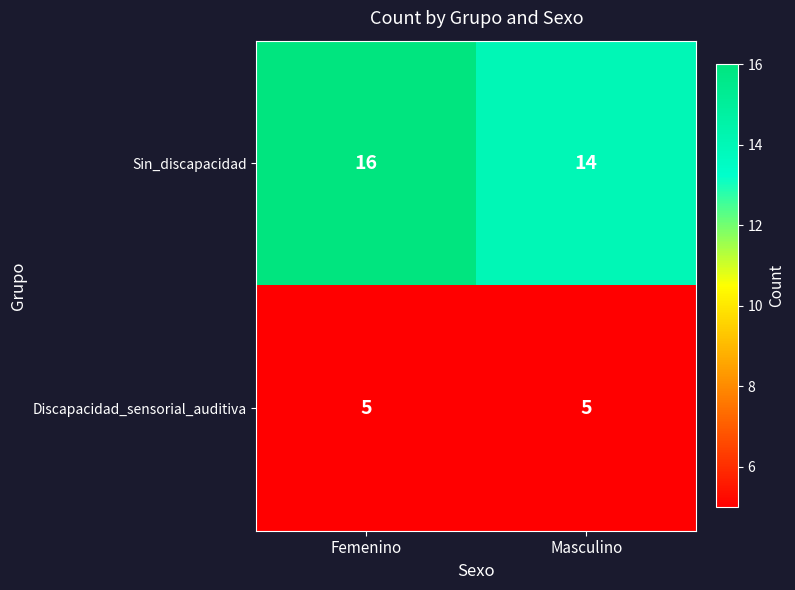

What is the sum of the Sin_discapacidad values at Femenino and Masculino?

30